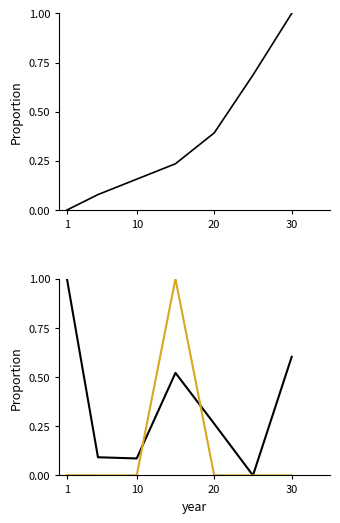

How many times do currentAveragePrice and currentAveragePriceHQ cross each other?

2